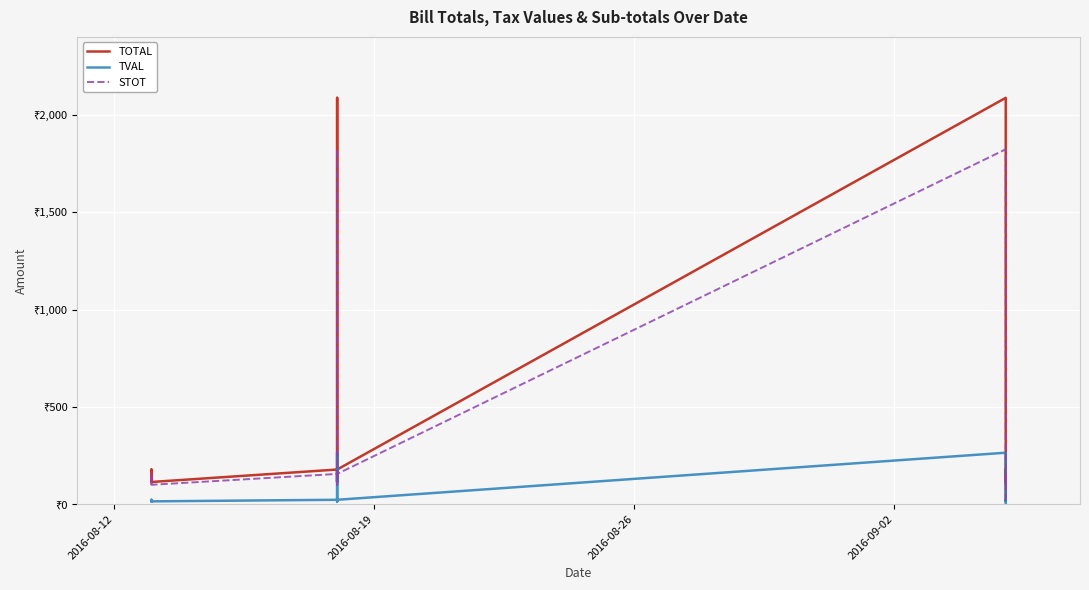

What is the value of the TOTAL point at the 5th from the left?

114.0